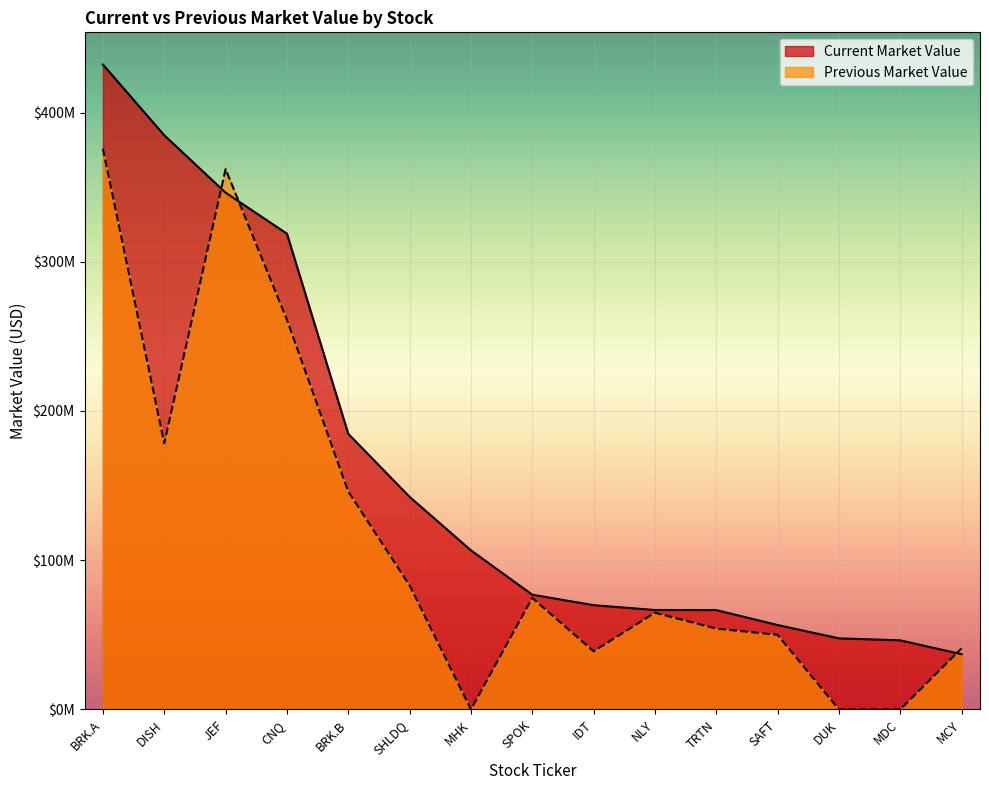

Is the value of Current Market Value at NLY greater than the value of Previous Market Value at MDC?

Yes